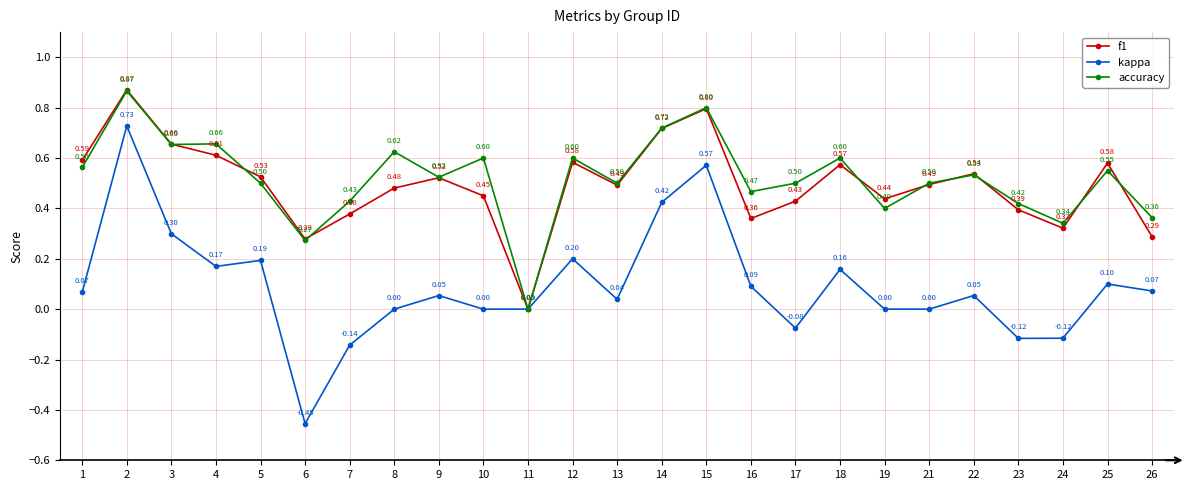

In accuracy, how many points are lower than both neighbors (excluding endpoints)?

8